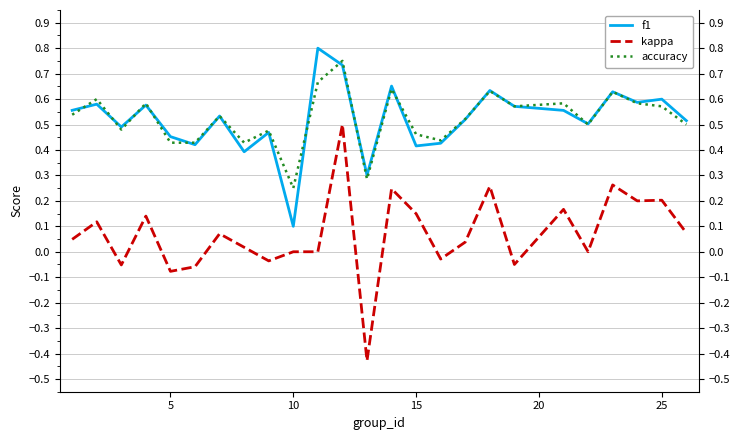

Rank the series by their maximum value, from lowest to highest.

kappa, accuracy, f1